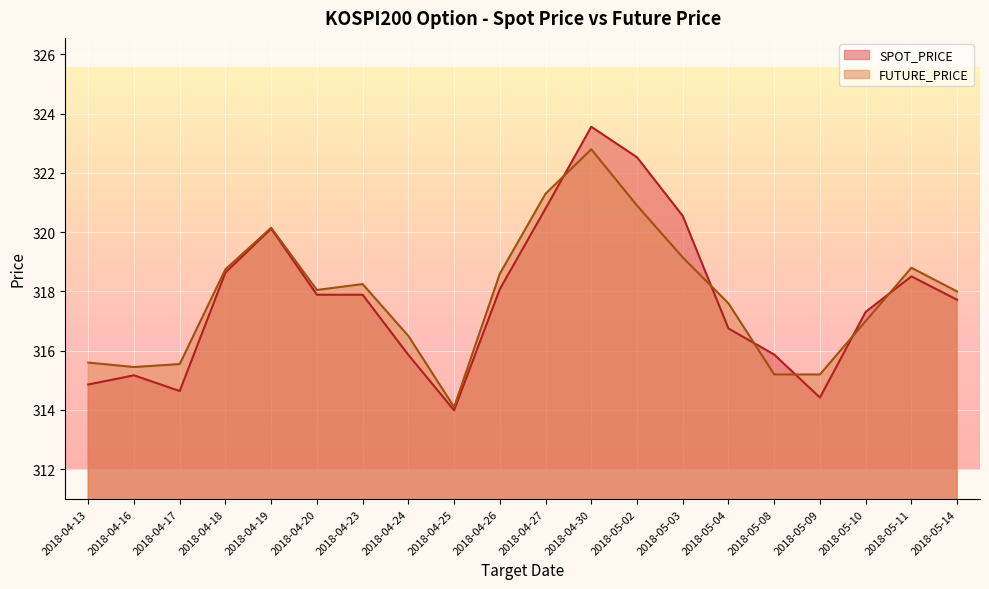

What is the label of the 1st point from the right?

2018-05-14